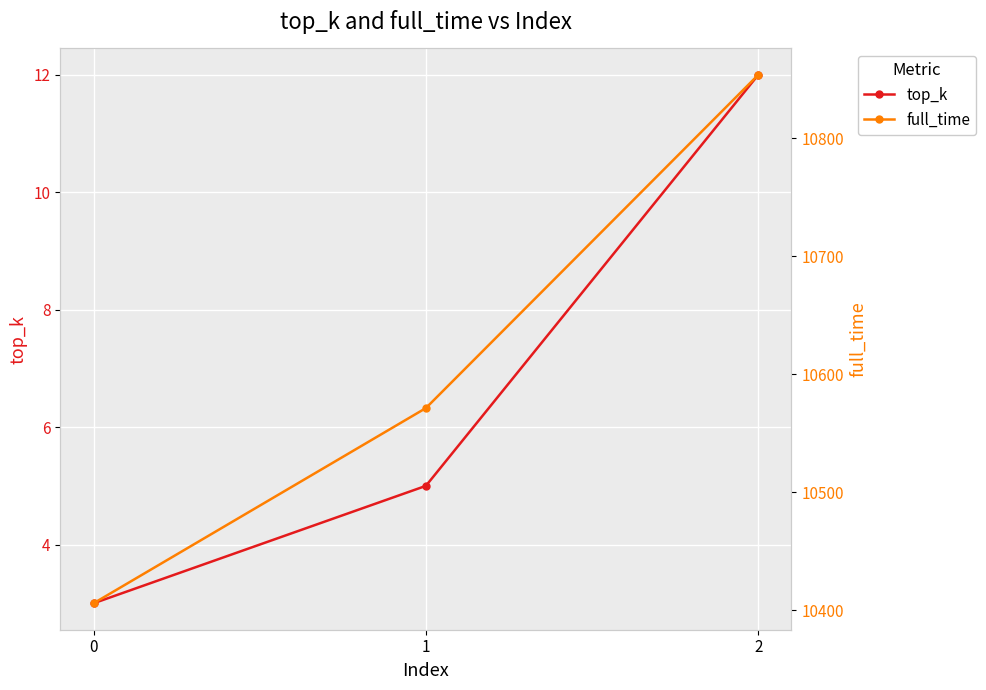

Rank the series by their maximum value, from lowest to highest.

top_k, full_time